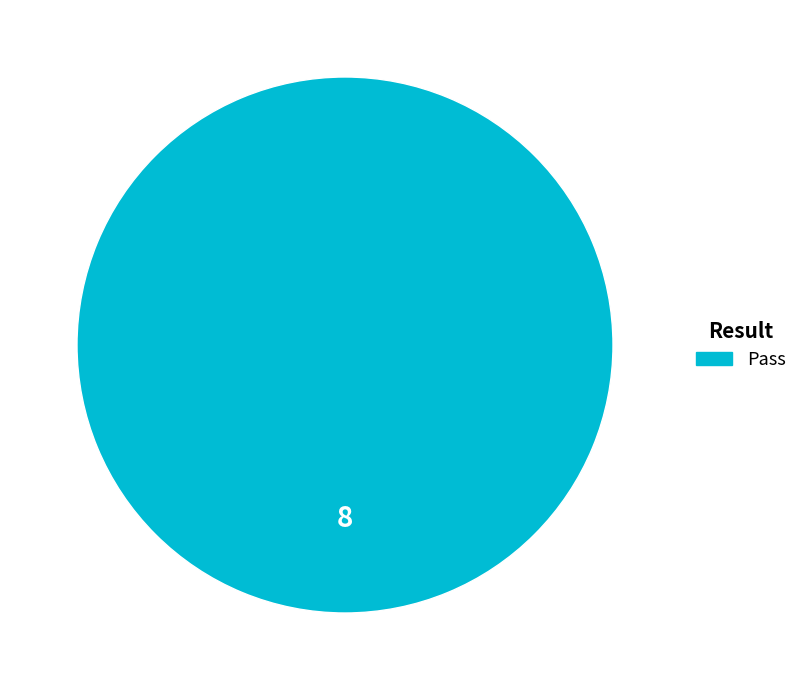

Is there a majority slice in this chart?

Yes